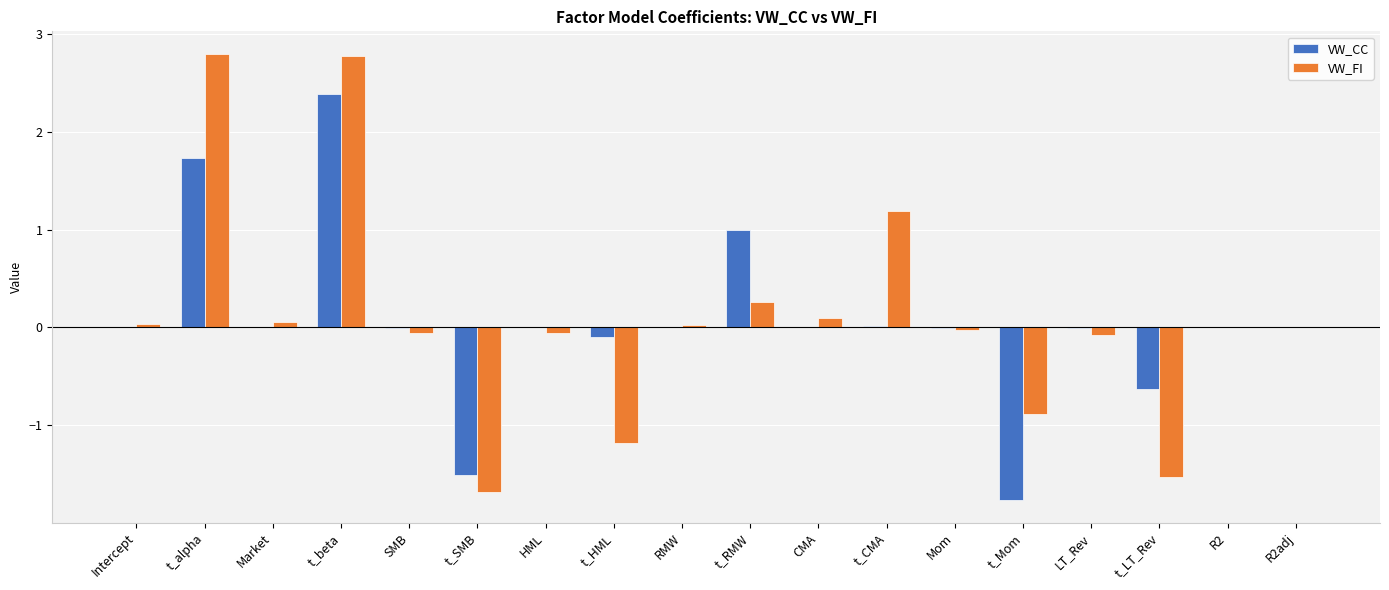

What is the highest value of the VW_CC series?

2.4